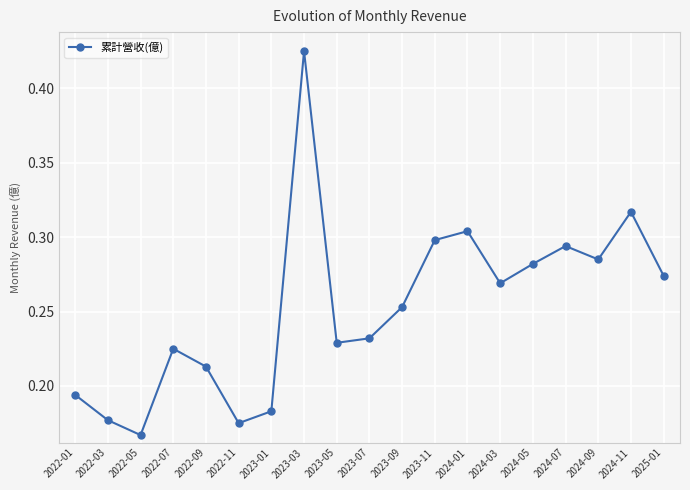

What is the change in value from 2023-05 to 2024-07?

+0.1